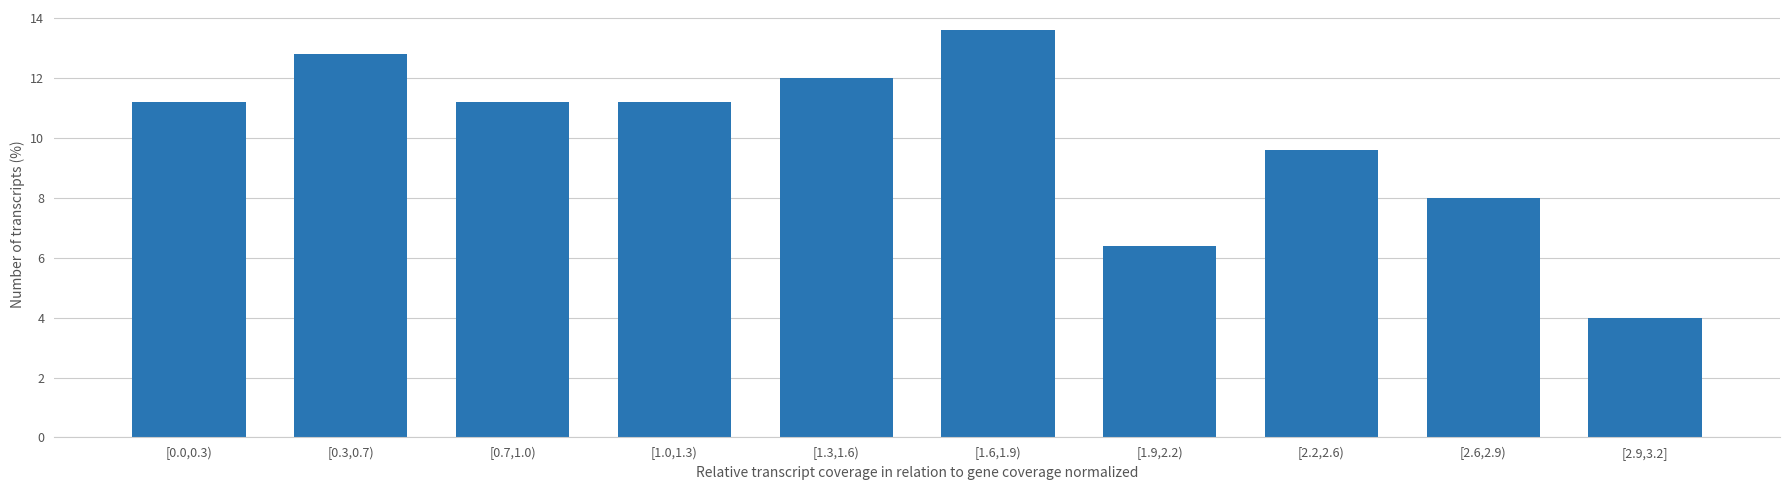

Reading right to left, list all the values displayed in this chart.

[2.9,3.2]=4.0	[2.6,2.9)=8.0	[2.2,2.6)=9.6	[1.9,2.2)=6.4	[1.6,1.9)=13.6	[1.3,1.6)=12.0	[1.0,1.3)=11.2	[0.7,1.0)=11.2	[0.3,0.7)=12.8	[0.0,0.3)=11.2